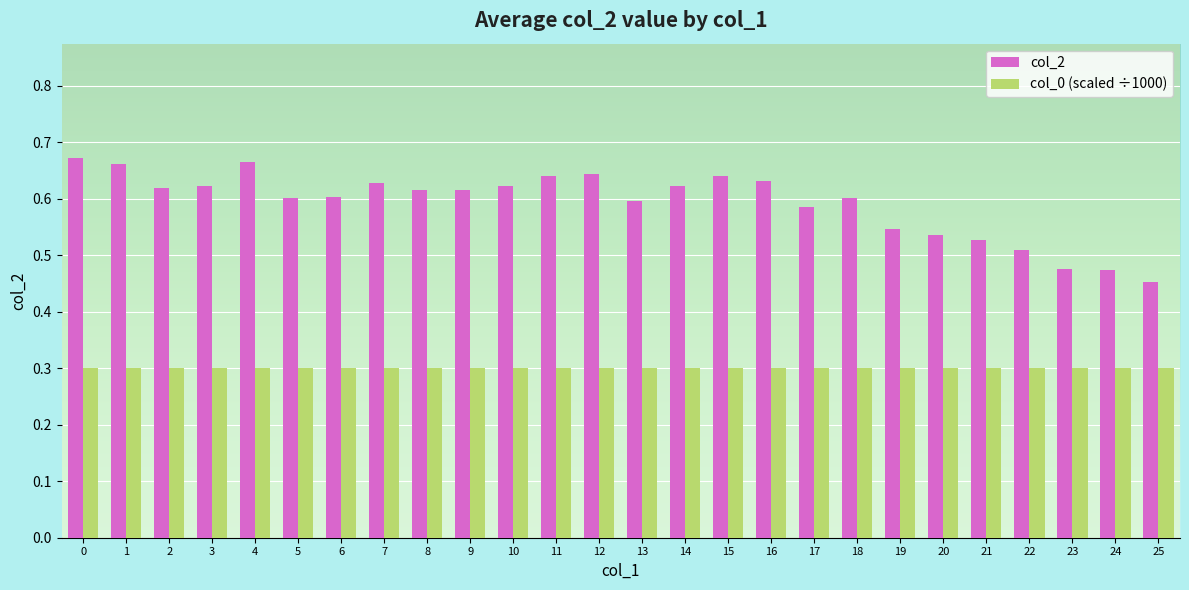

Does the chart contain stacked bars?

No